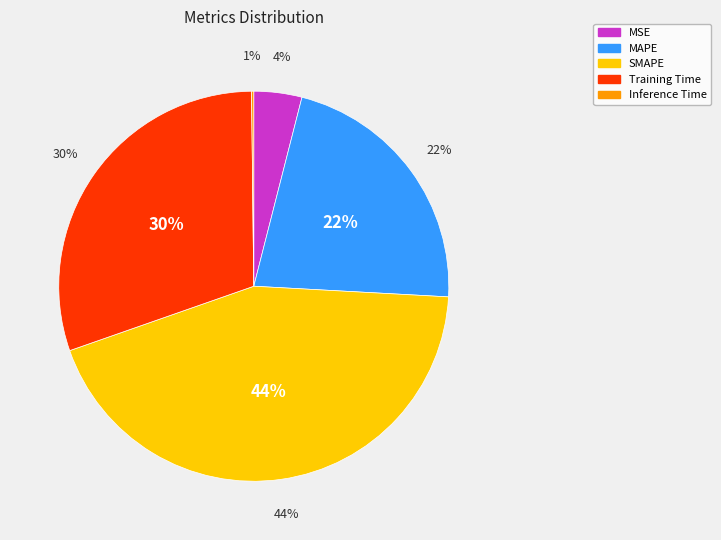

Is Training Time the majority of the pie?

No